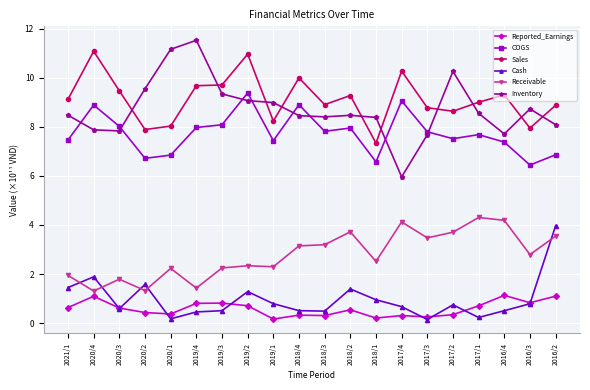

True or false: COGS and Receivable cross at least once.

False